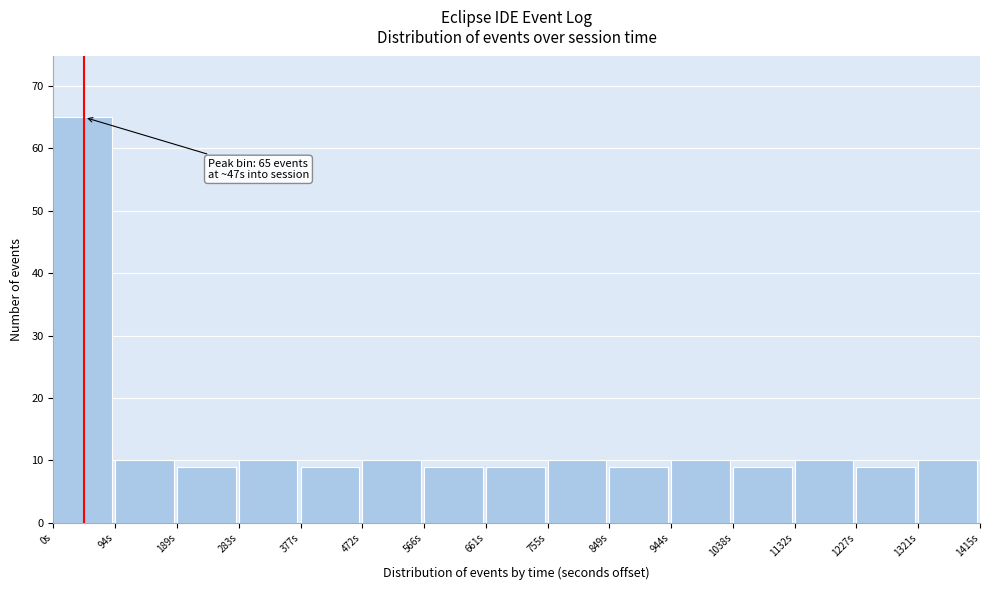

Which range on the x-axis has the tallest bar?

0 to 90